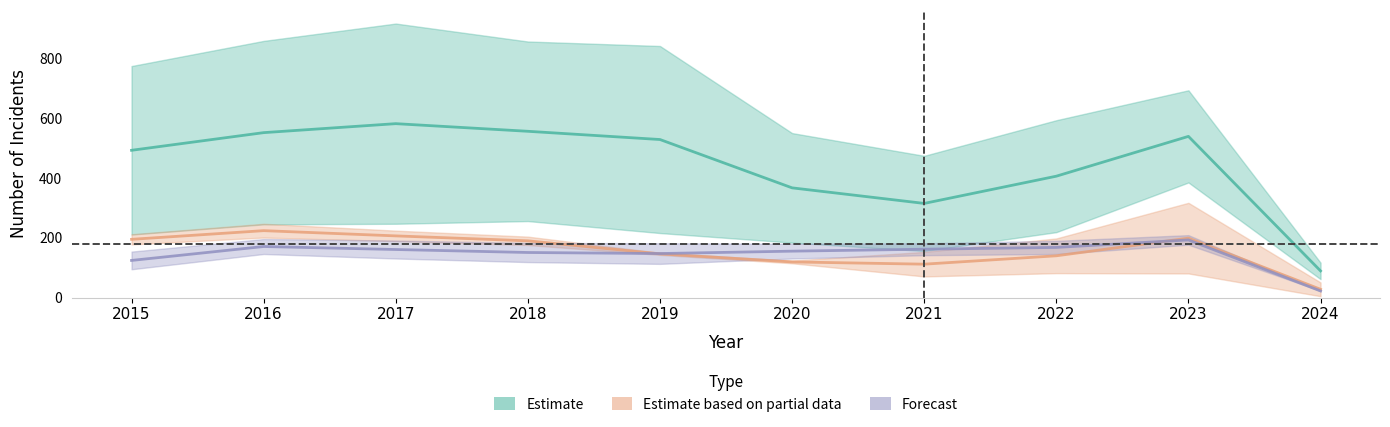

What is the value of the Estimate (Theft / MV Theft) point at the 10th from the left?

89.5